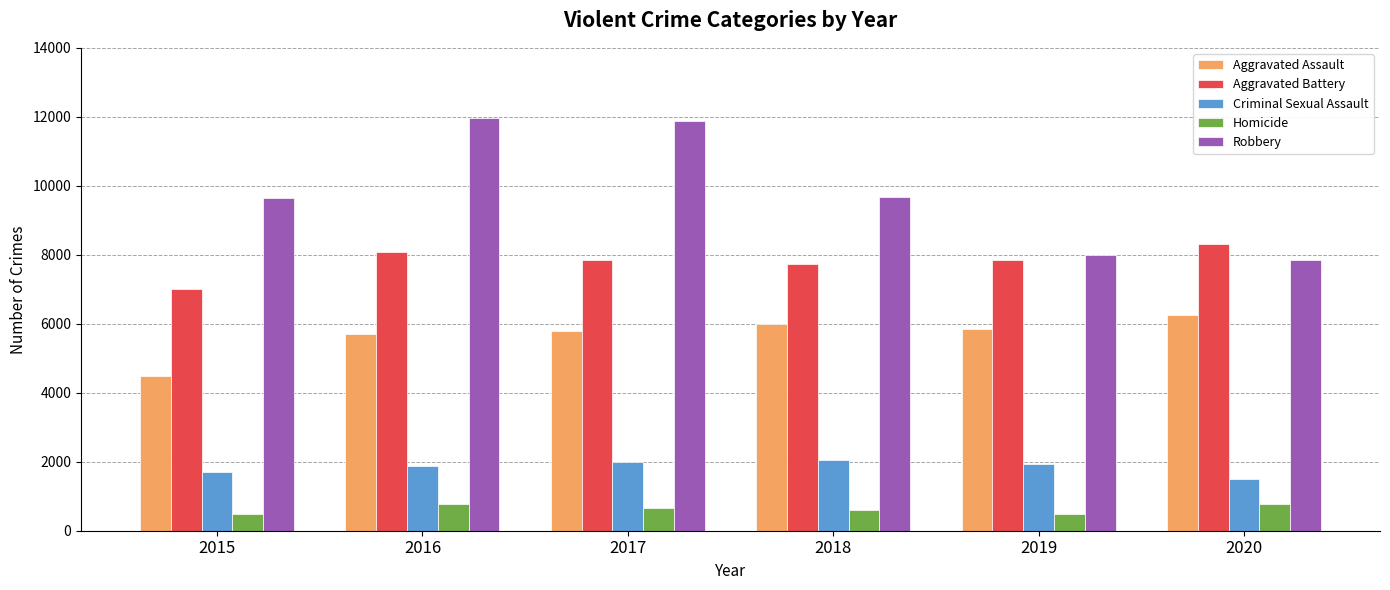

List the series in order of their peak value, lowest first.

Homicide, Criminal Sexual Assault, Aggravated Assault, Aggravated Battery, Robbery